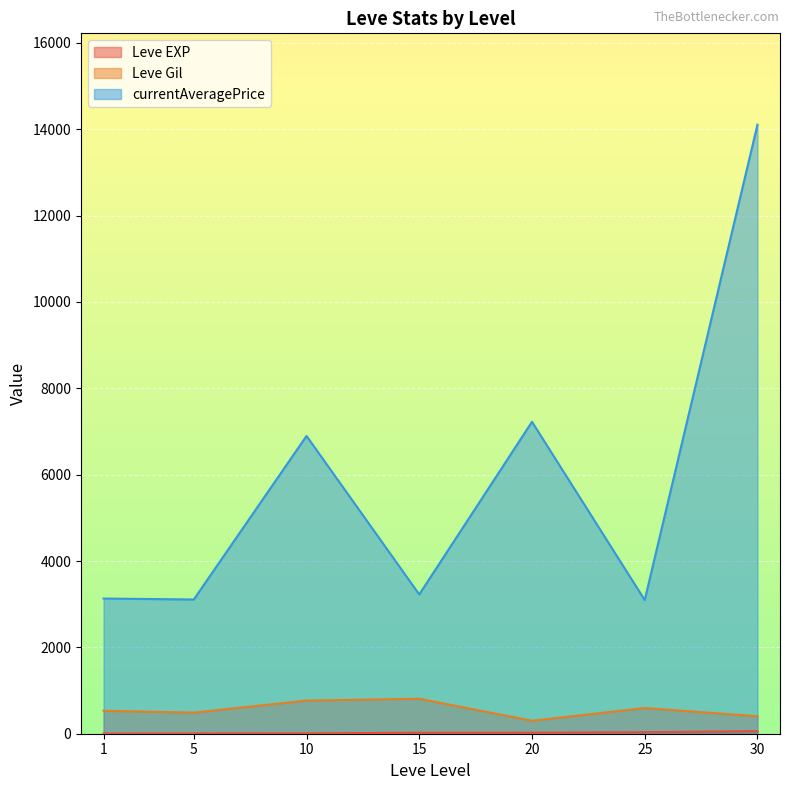

At which category is the sum across all series the highest?

30